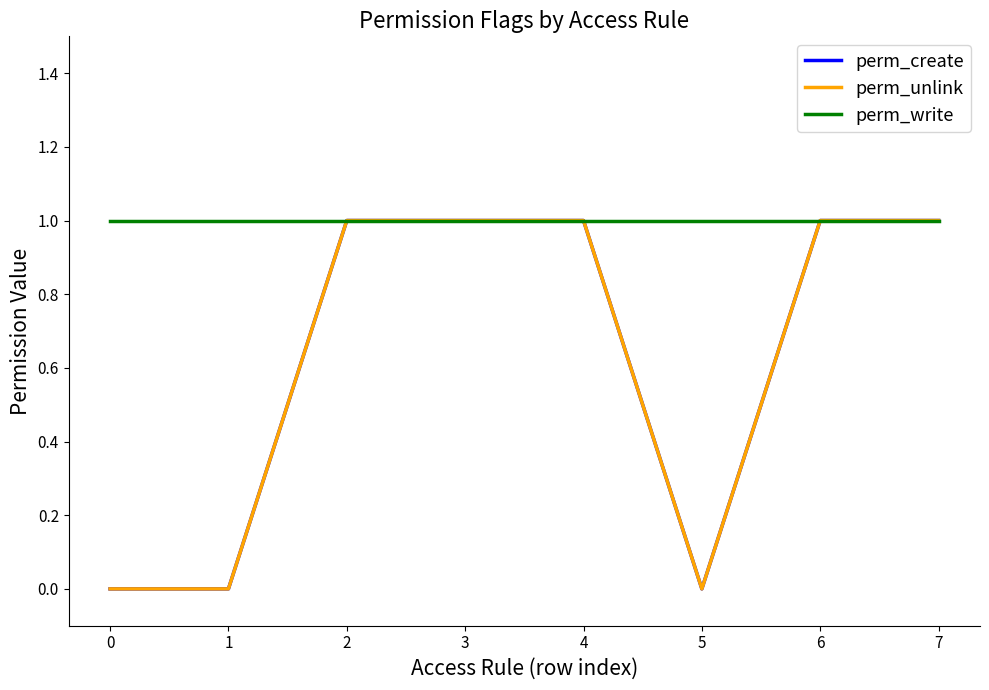

Is this an area chart (filled region under the line)?

No